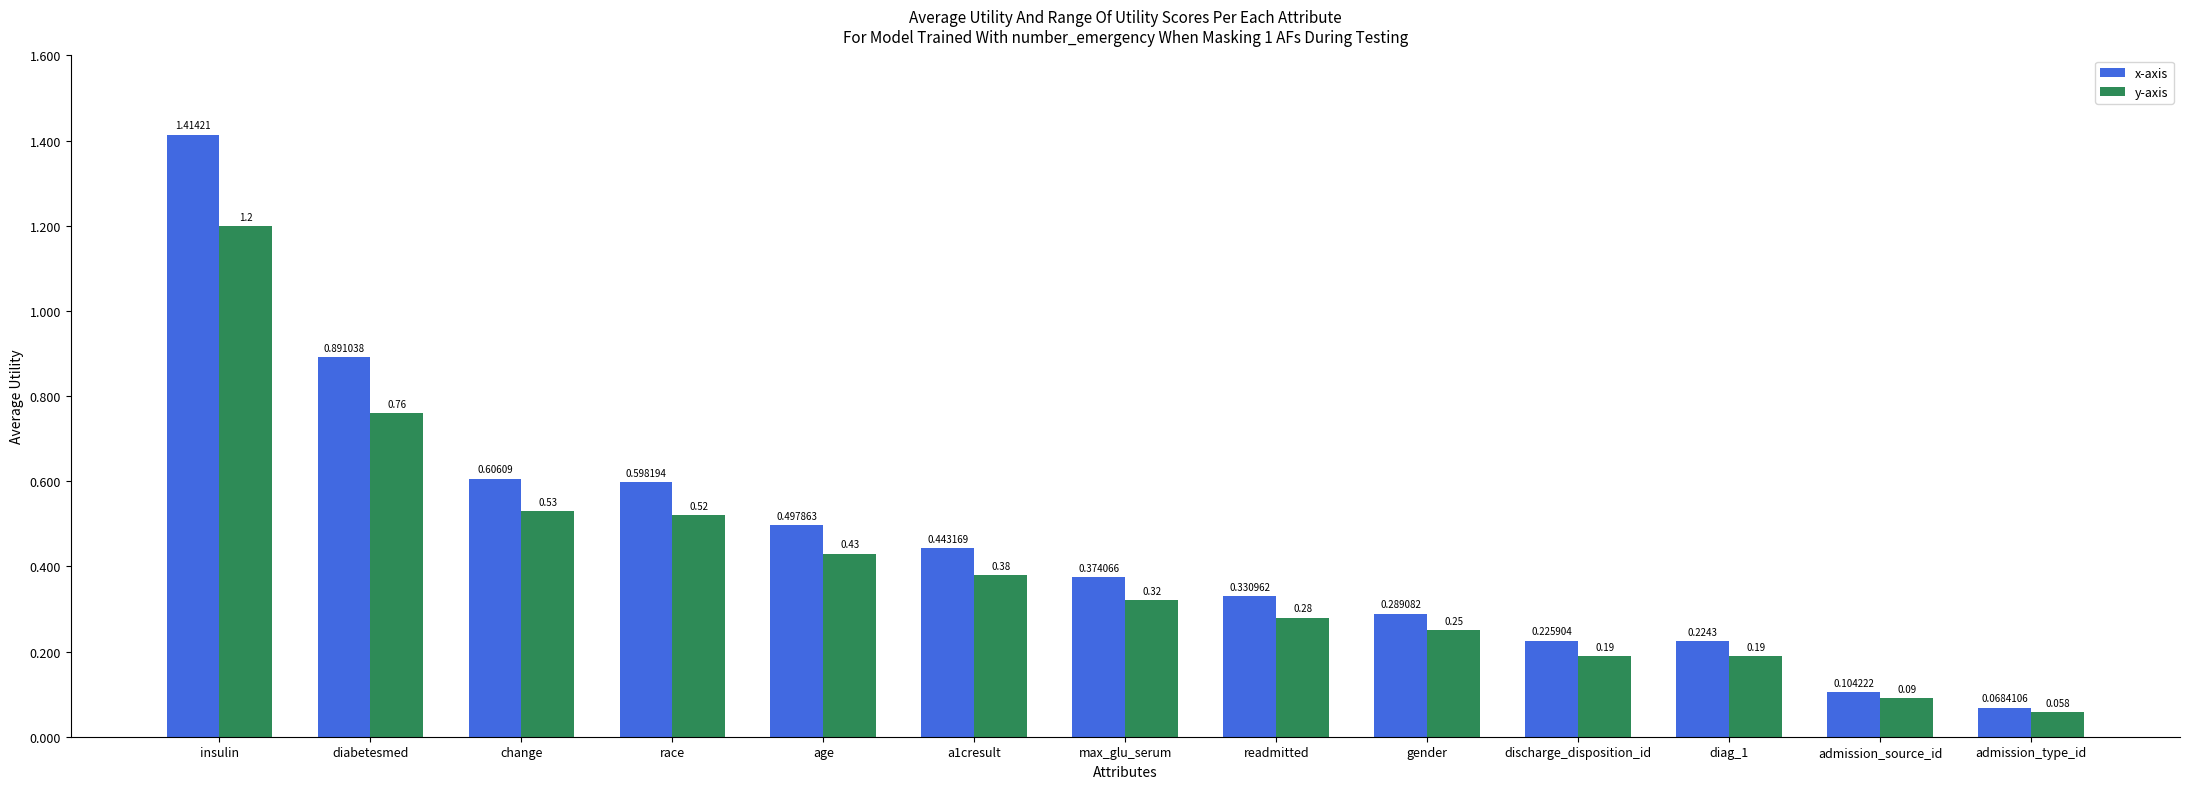

Which series has the largest total across all categories?

x-axis